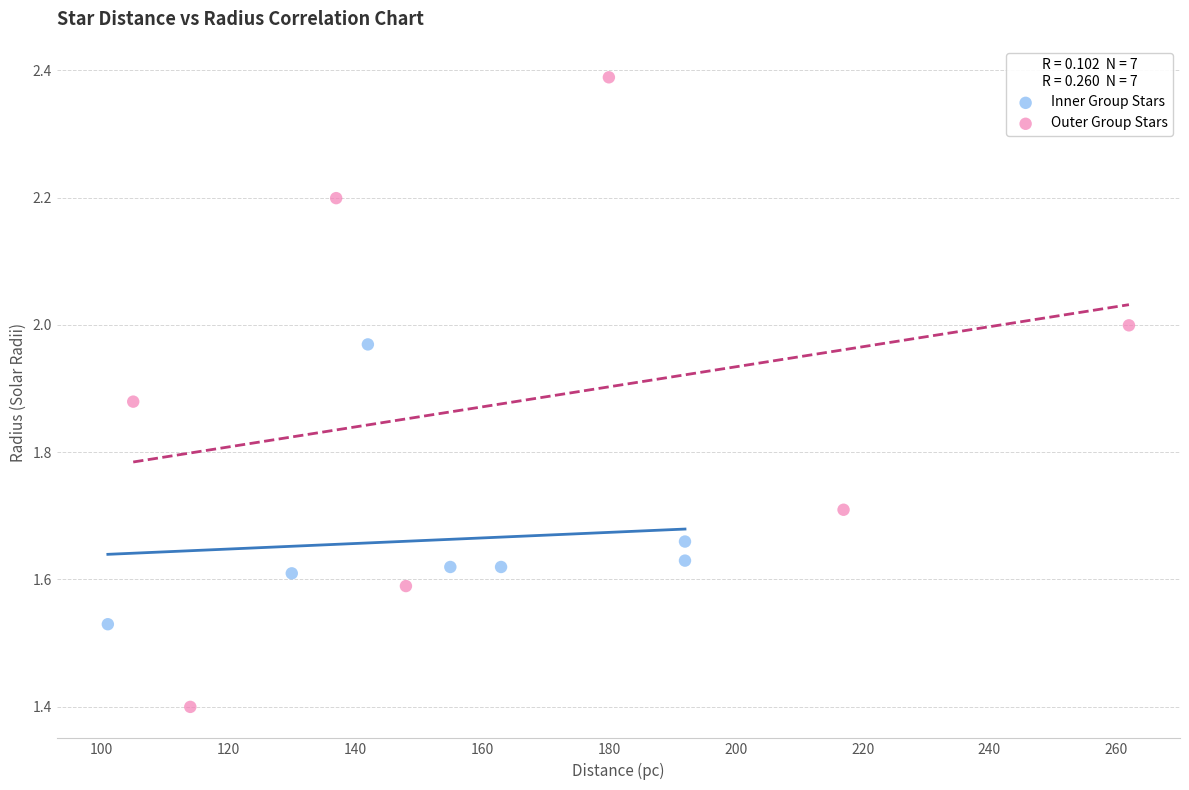

Which series reaches the minimum Y coordinate?

Outer Group Stars